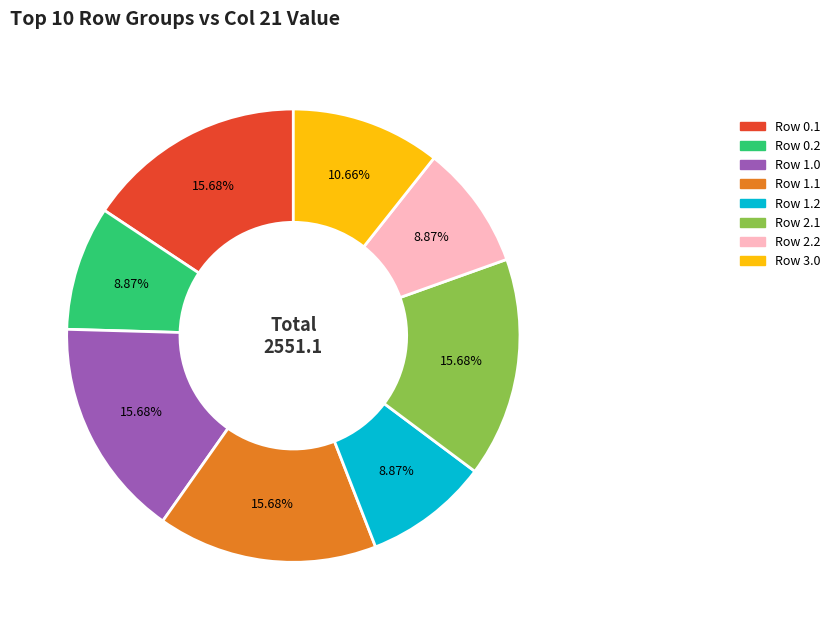

How many slices are in this pie chart?

8